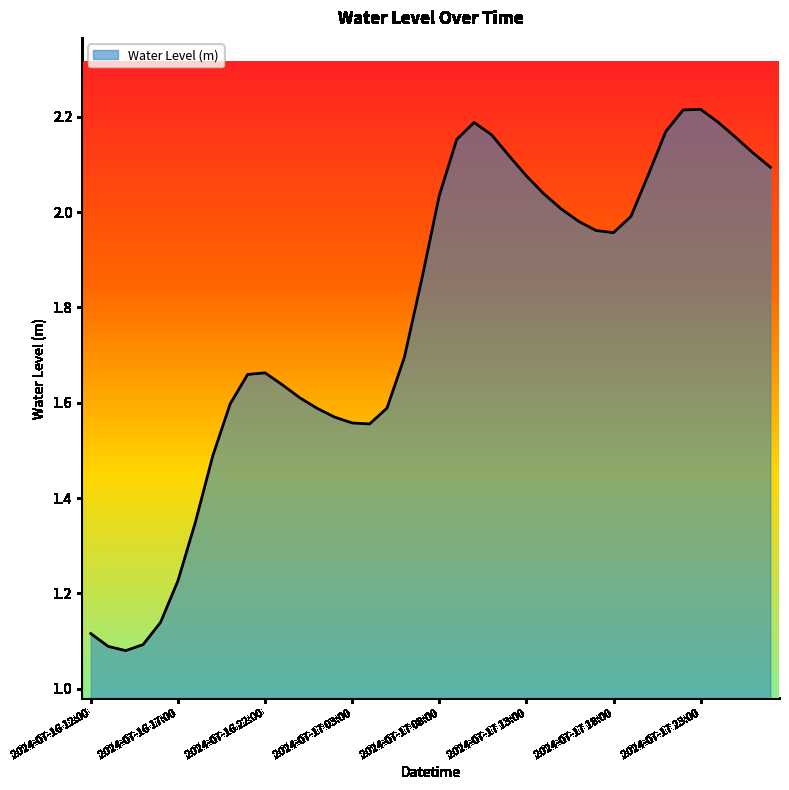

How many lines are shown in the chart?

1